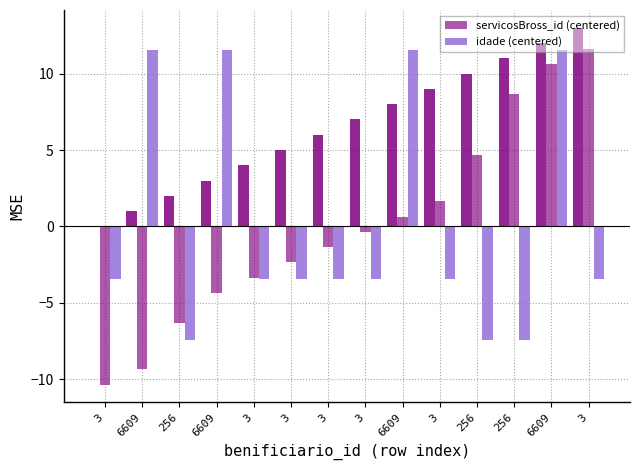

Where does the servicosBross_id (centered) series first go above 0?

6609